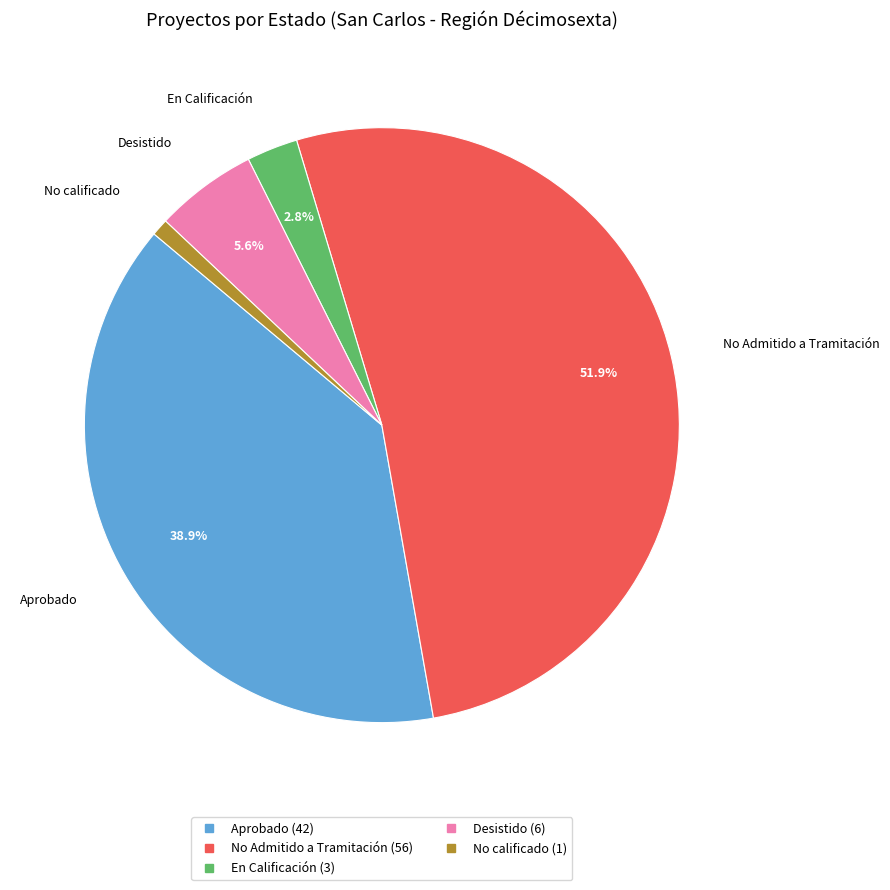

Do En Calificación and Aprobado together represent more than half of the pie?

No